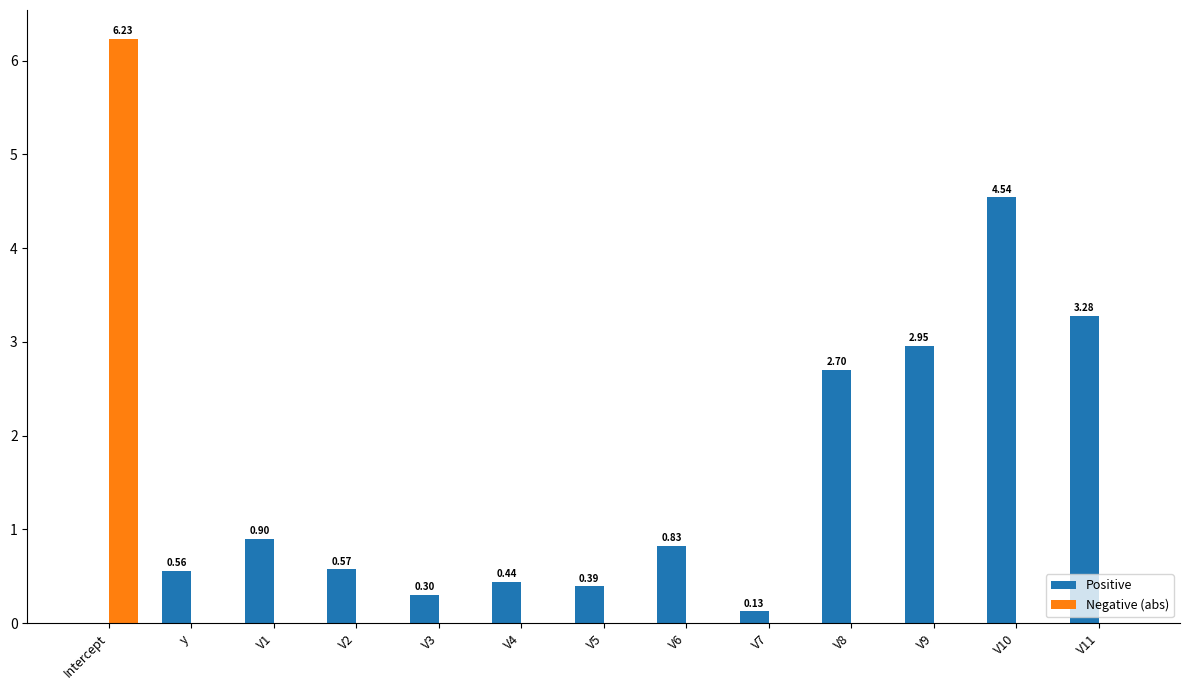

Between V7 and V11, which series saw the biggest shift?

Positive